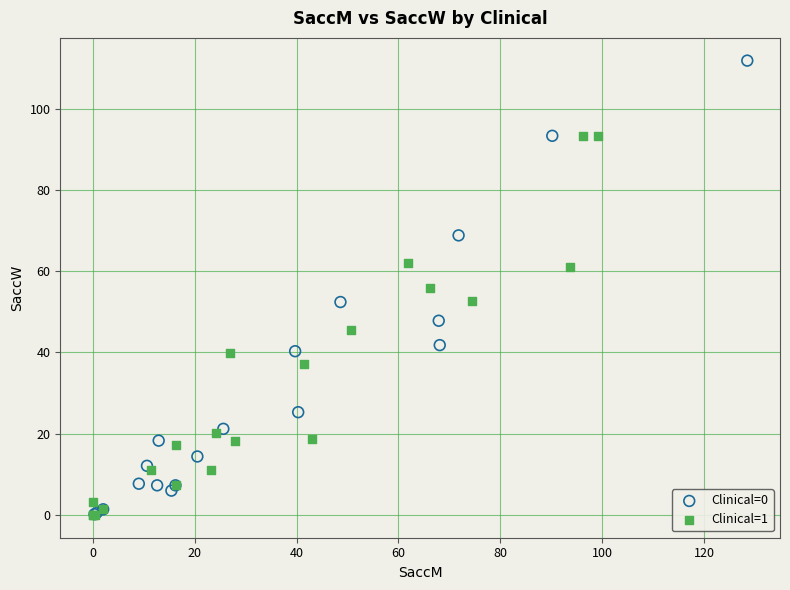

Which series contains the highest Y value?

Clinical=0